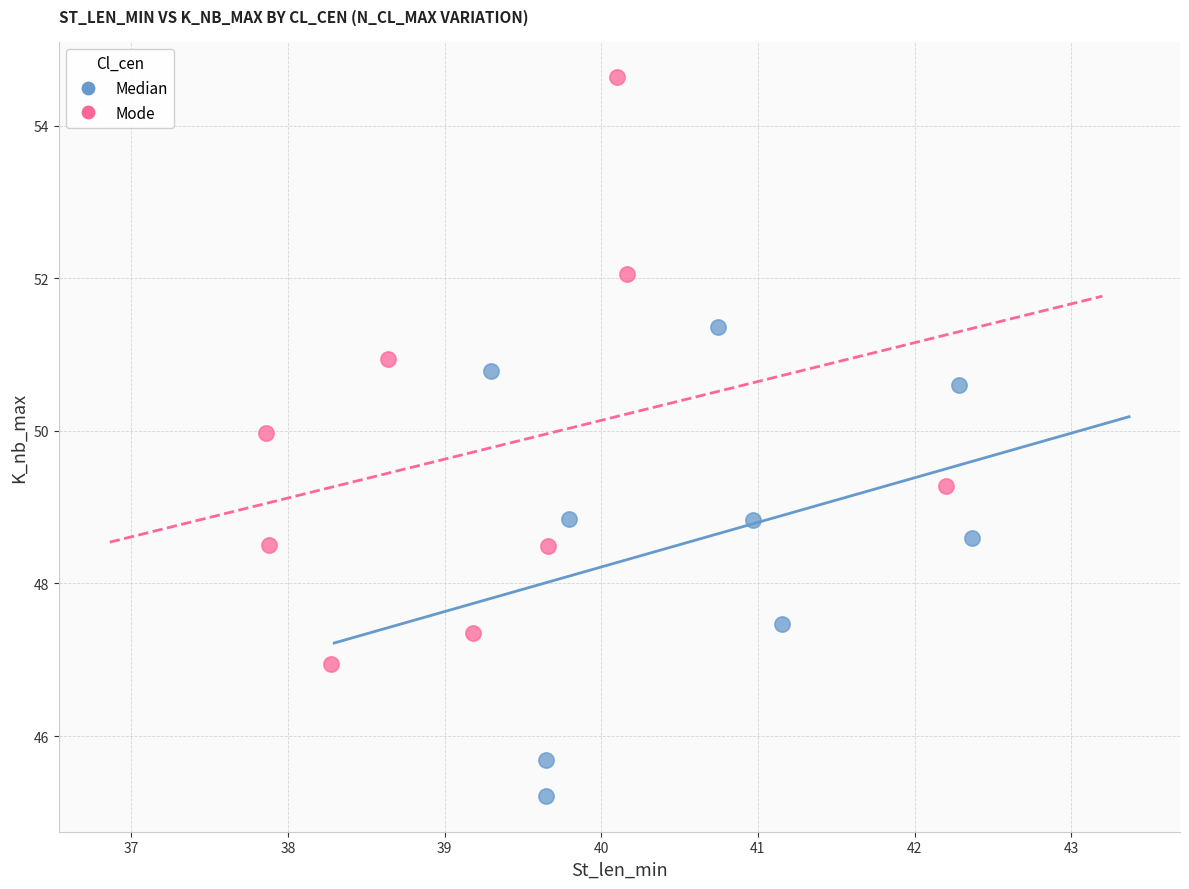

Which series contains the highest Y value?

Mode